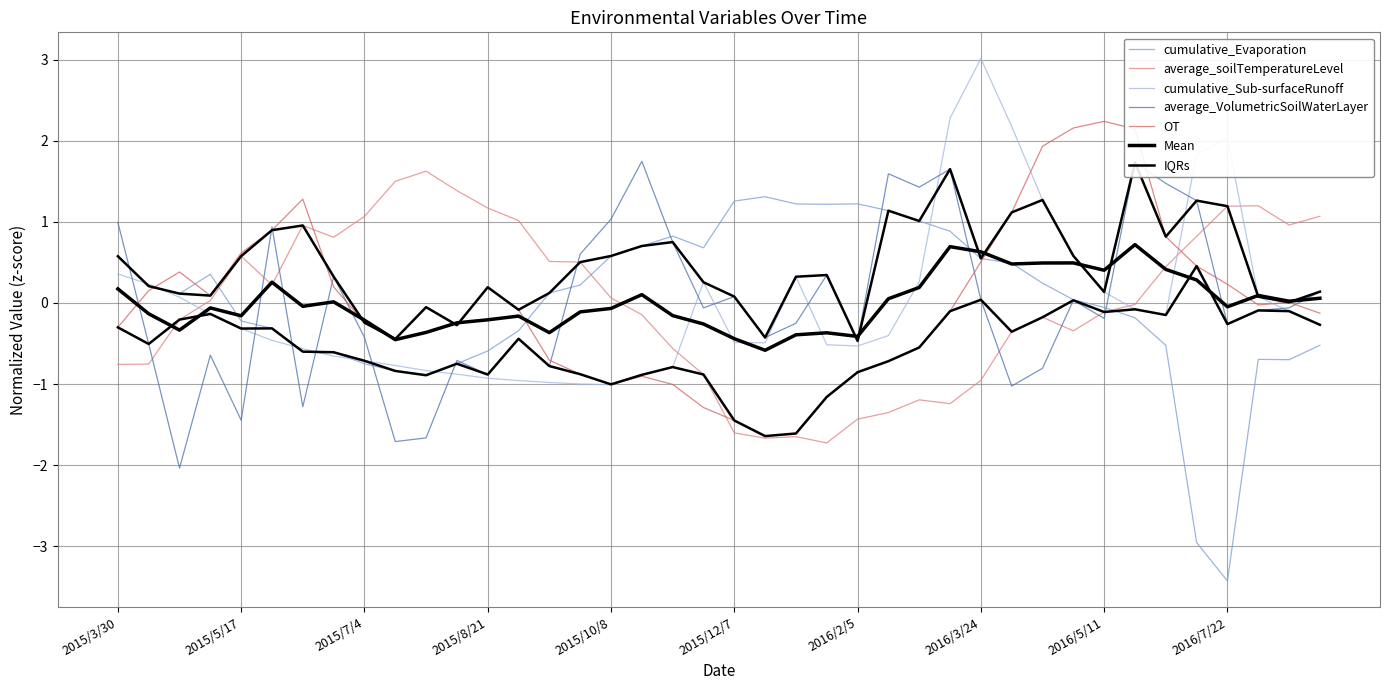

What is the smallest value displayed?

-3.4